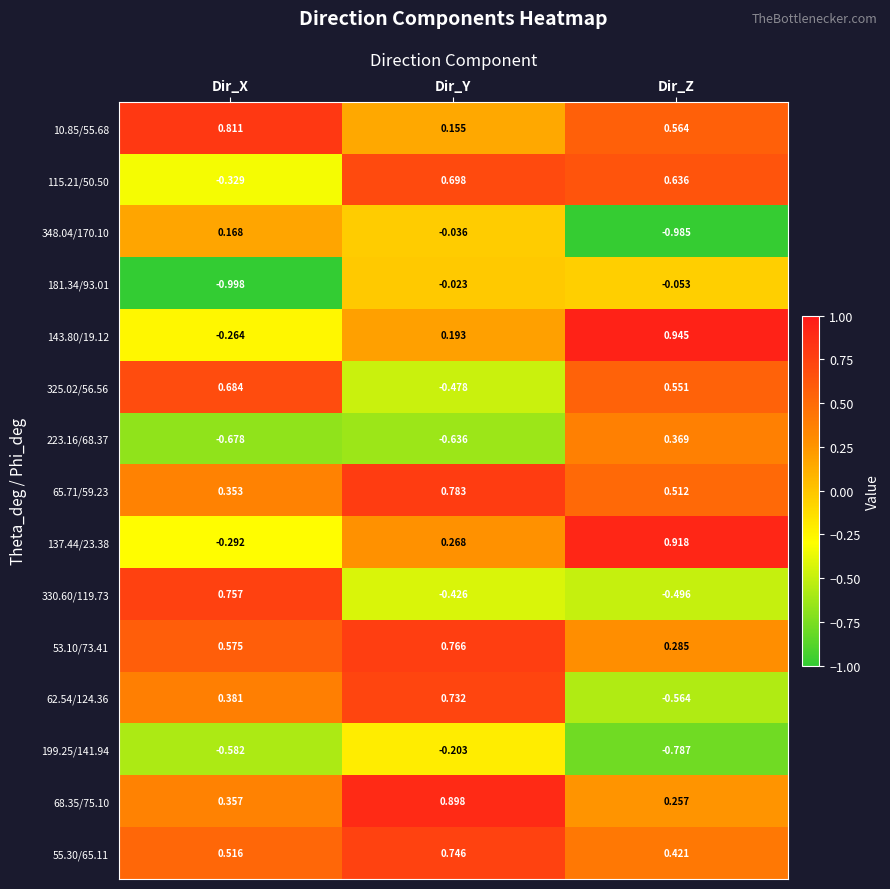

Which label corresponds to the largest value in the chart?

Dir_Z